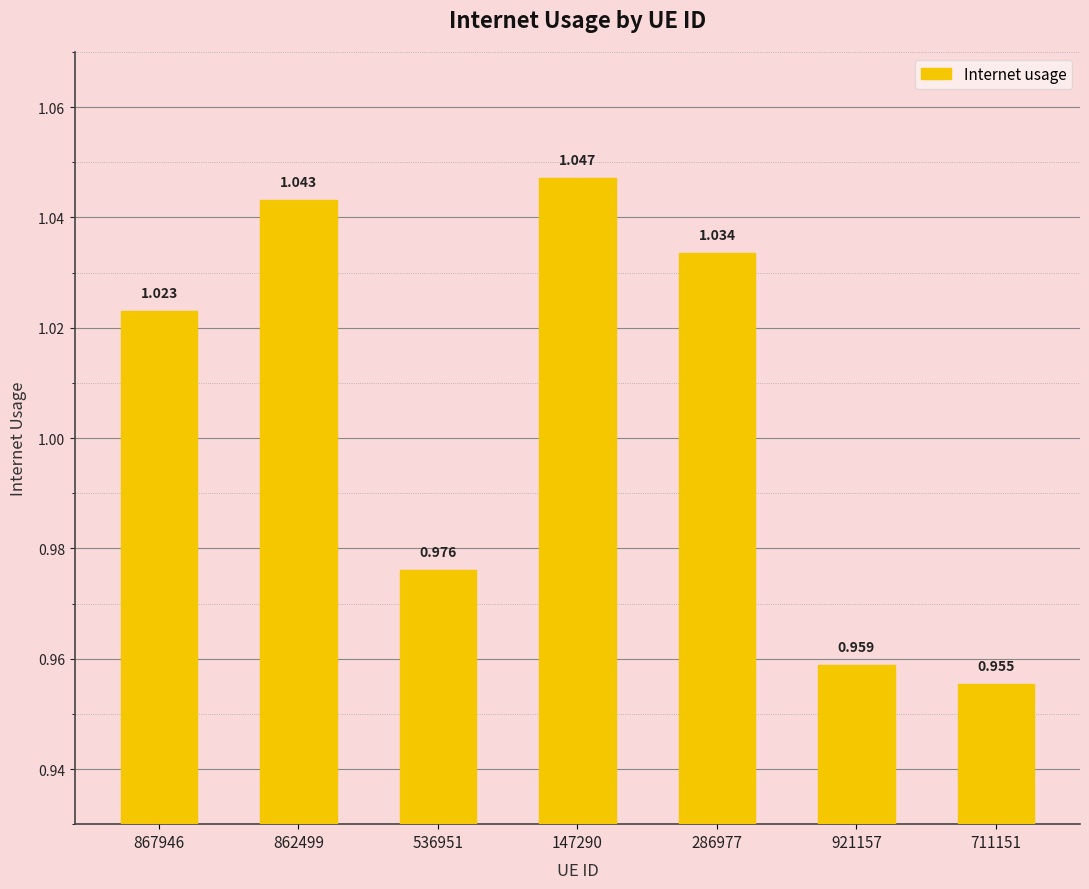

Between 862499 and 536951, which is larger?

862499